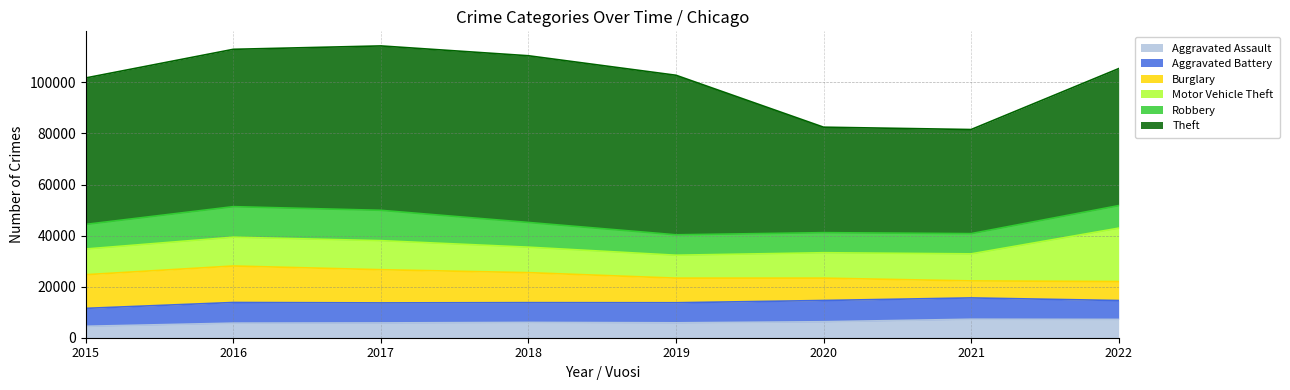

What is the maximum value shown in the chart?

65284